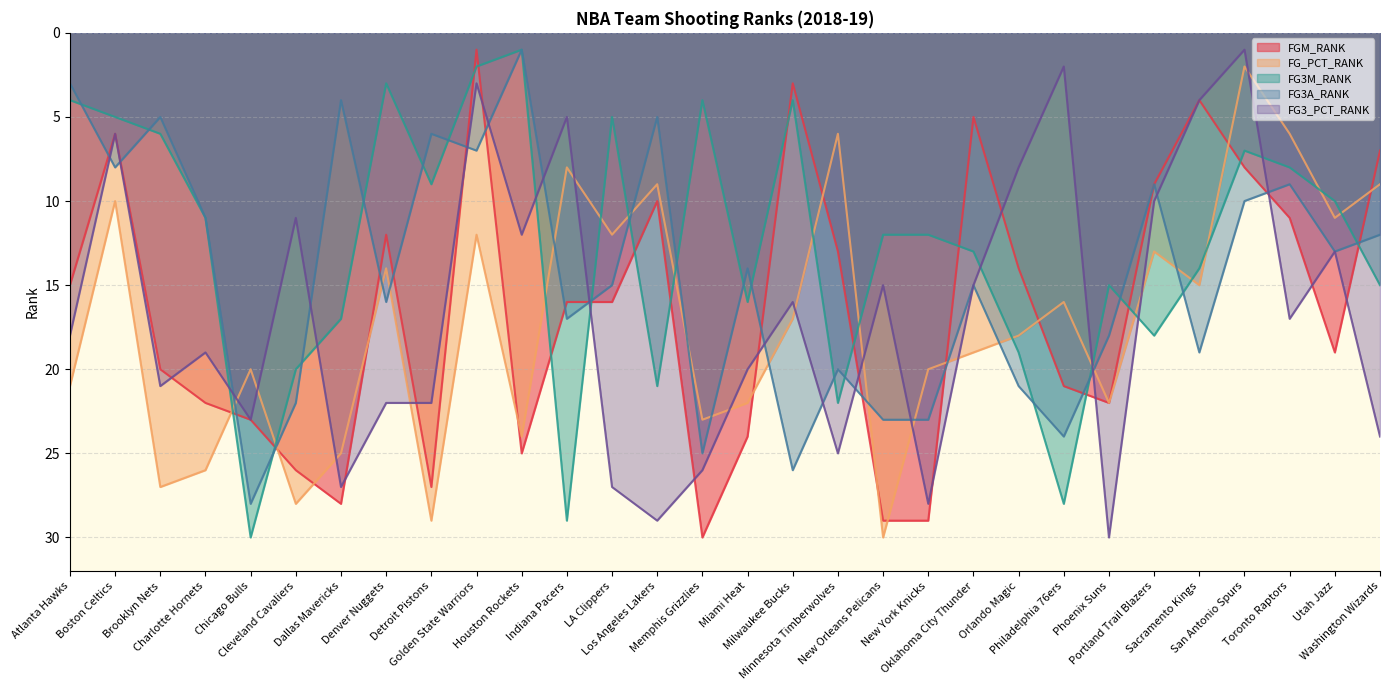

What is the difference between the highest and lowest values at Denver Nuggets?

19